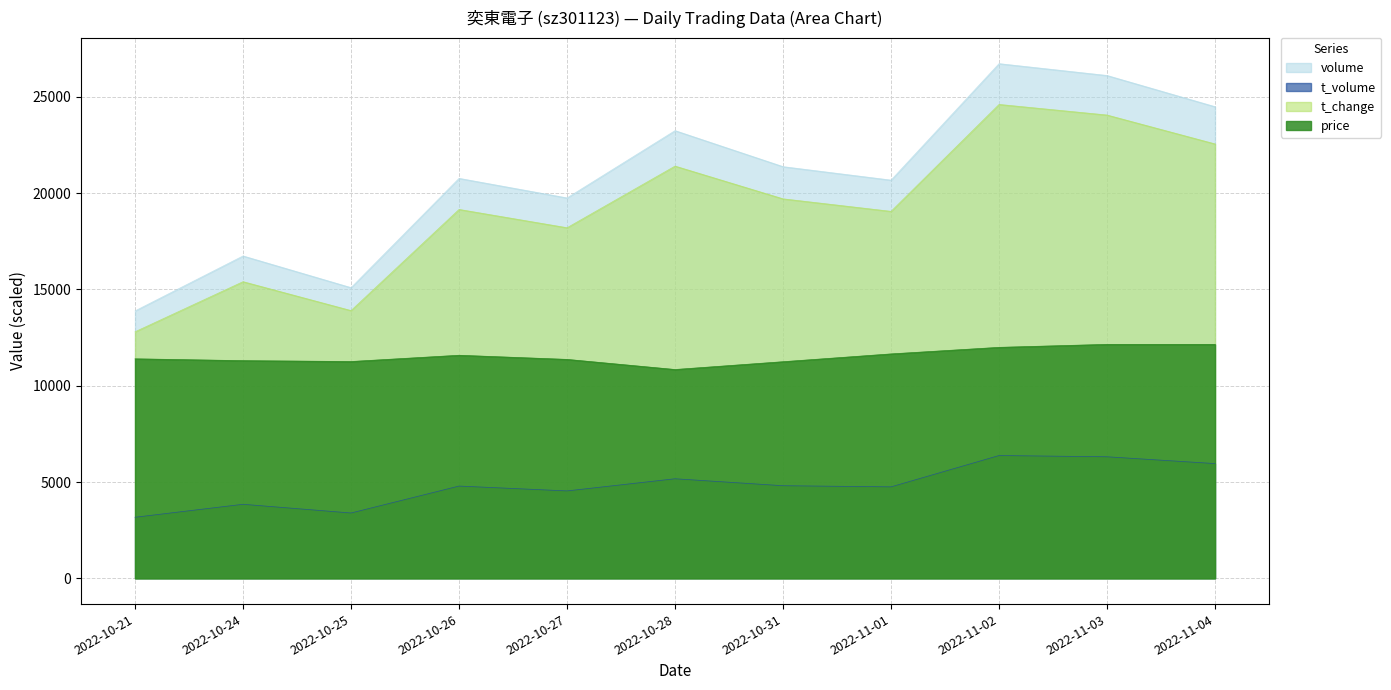

What is the sum of the t_volume values at 2022-11-02 and 2022-11-01?

11126.0